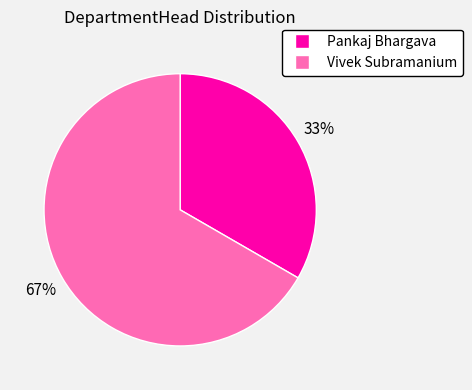

To the nearest percent, what is the combined percentage of Pankaj Bhargava and Vivek Subramanium?

100%